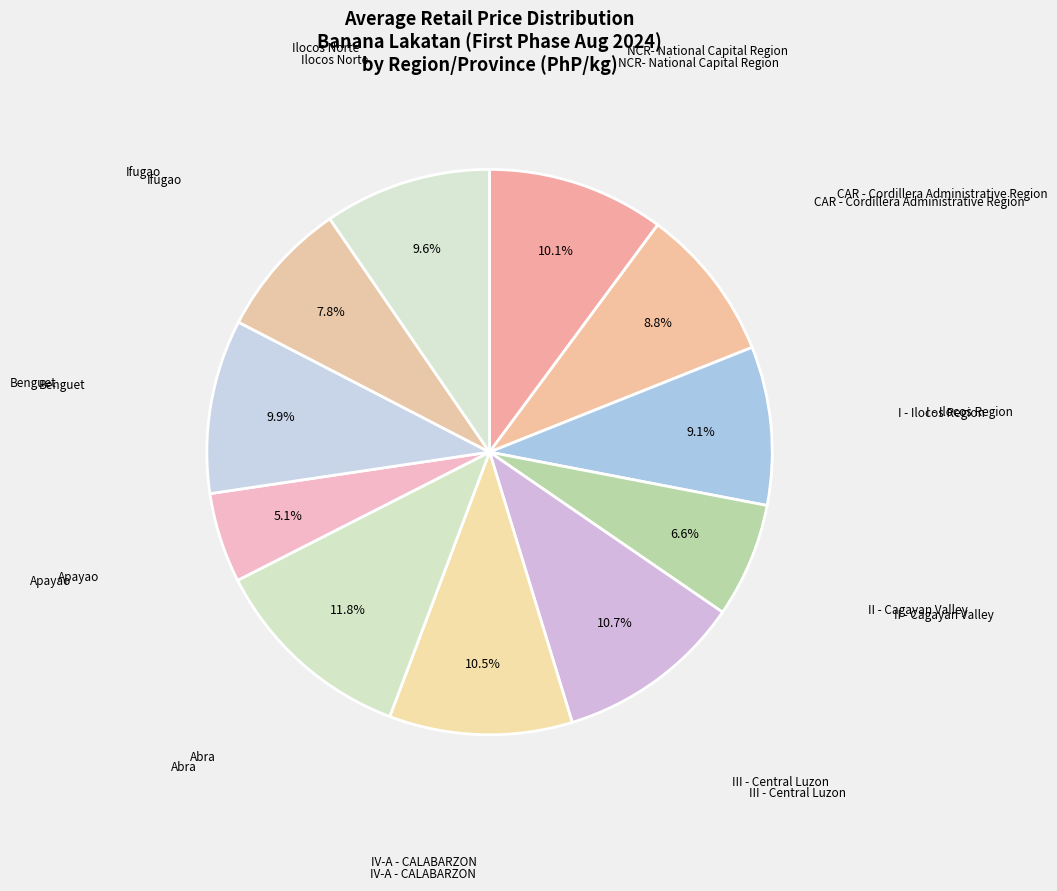

How many segments does this pie chart have?

11